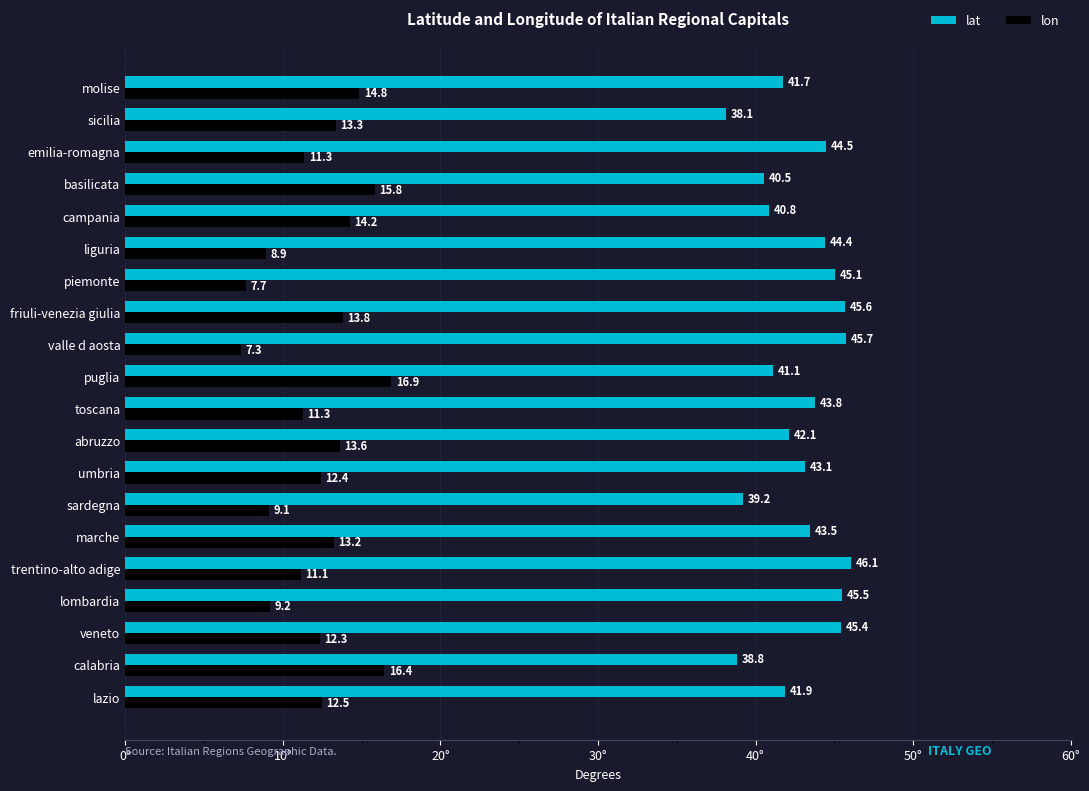

What is the lowest value of the lon series?

7.3